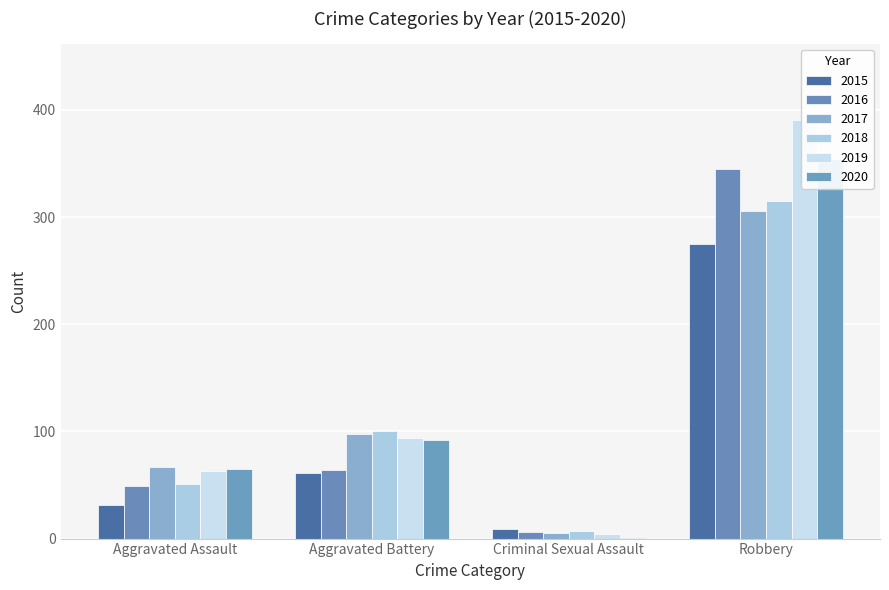

Which label corresponds to the largest value in the chart?

Robbery